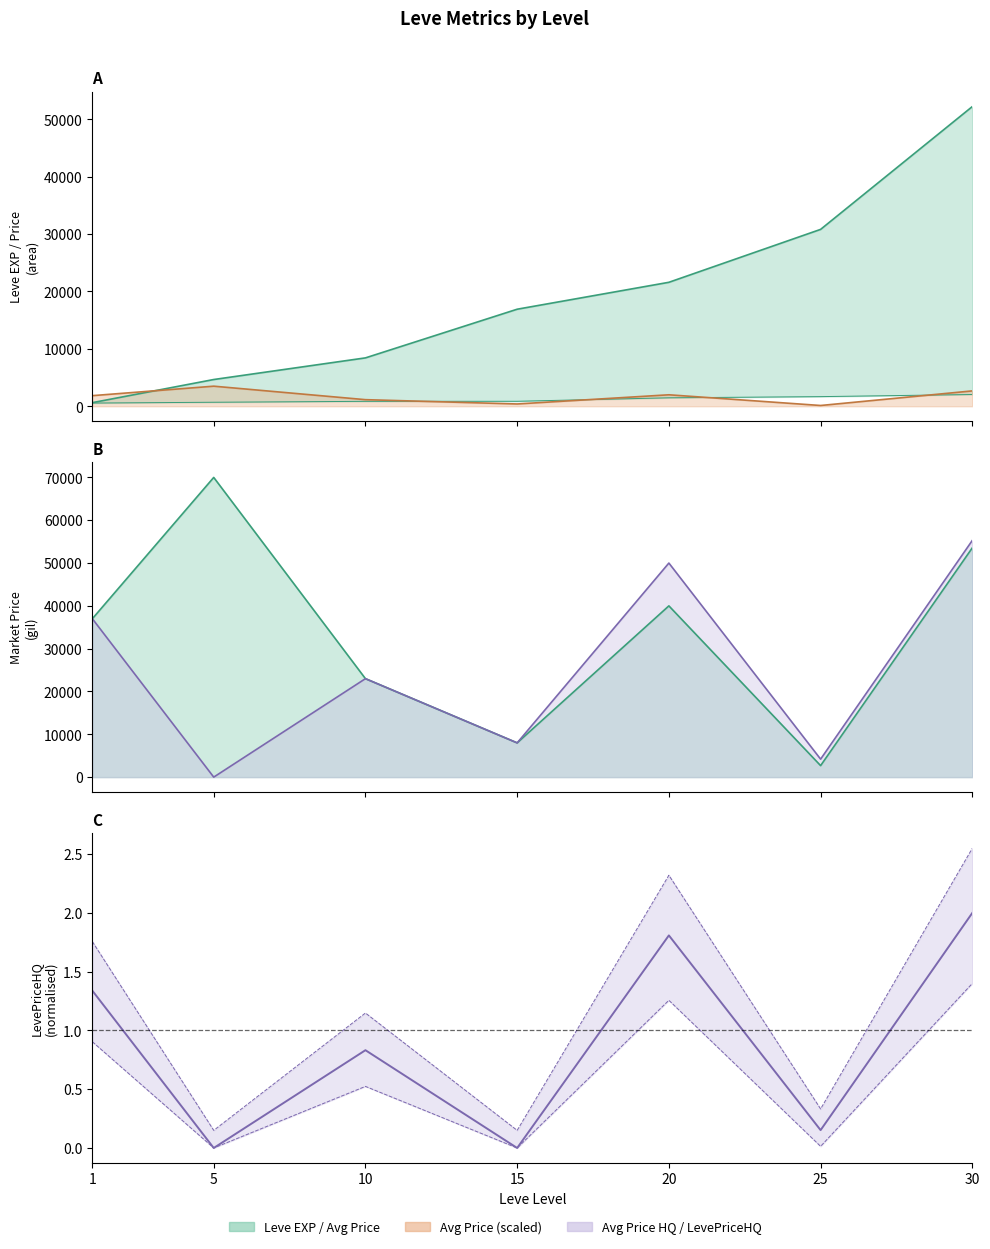

The LevePriceHQ series shows 0.0 at 5. True or false?

True